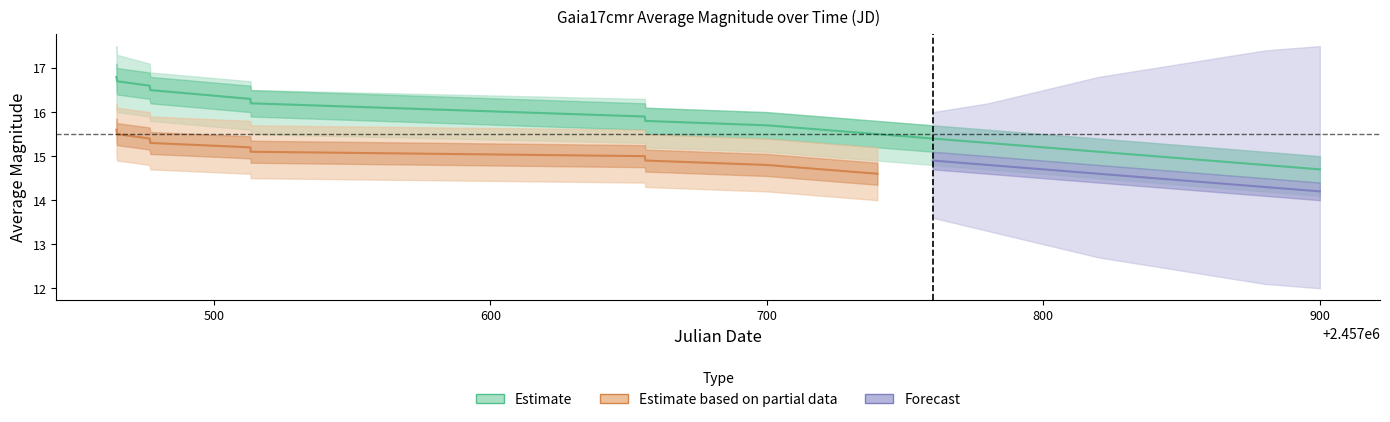

Count the number of values greater than 15.

15